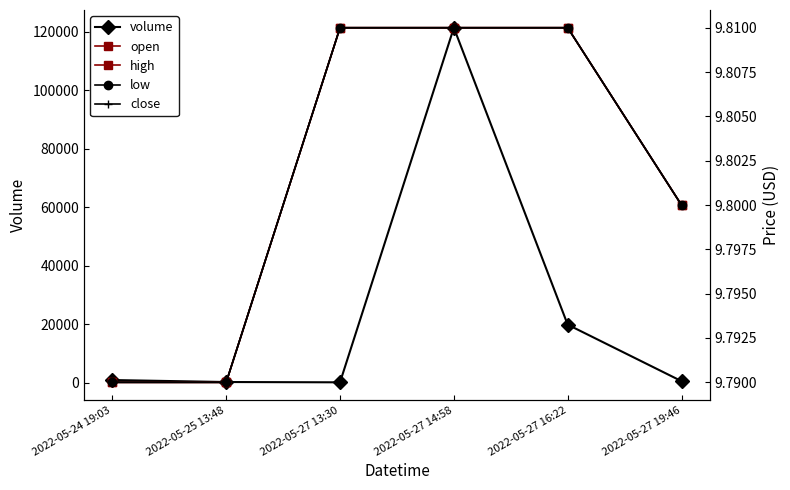

List the labels in order of high value, smallest first.

2022-05-24 19:03, 2022-05-25 13:48, 2022-05-27 19:46, 2022-05-27 13:30, 2022-05-27 14:58, 2022-05-27 16:22